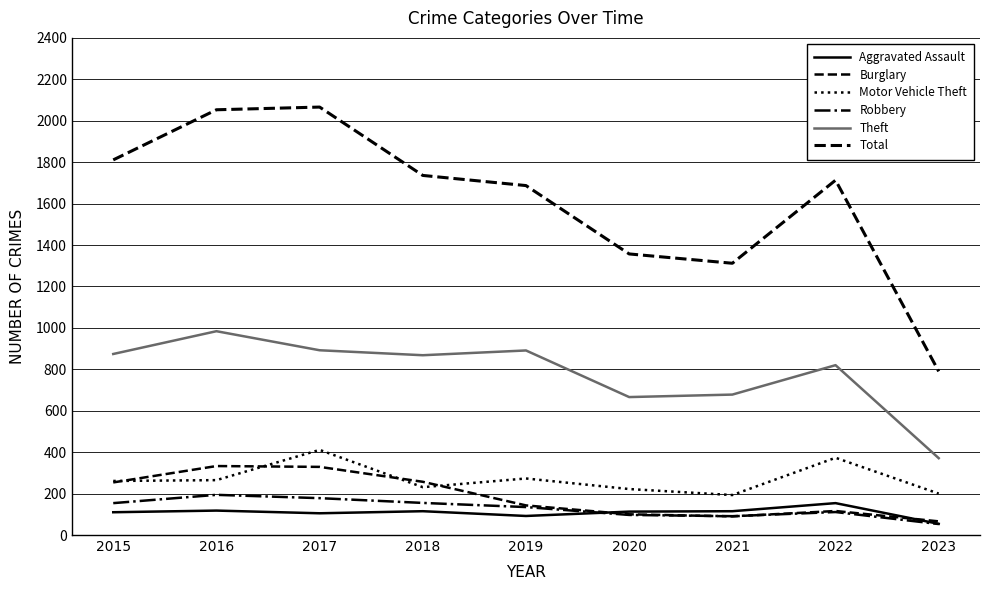

In Burglary, how many points are higher than both neighbors (excluding endpoints)?

2